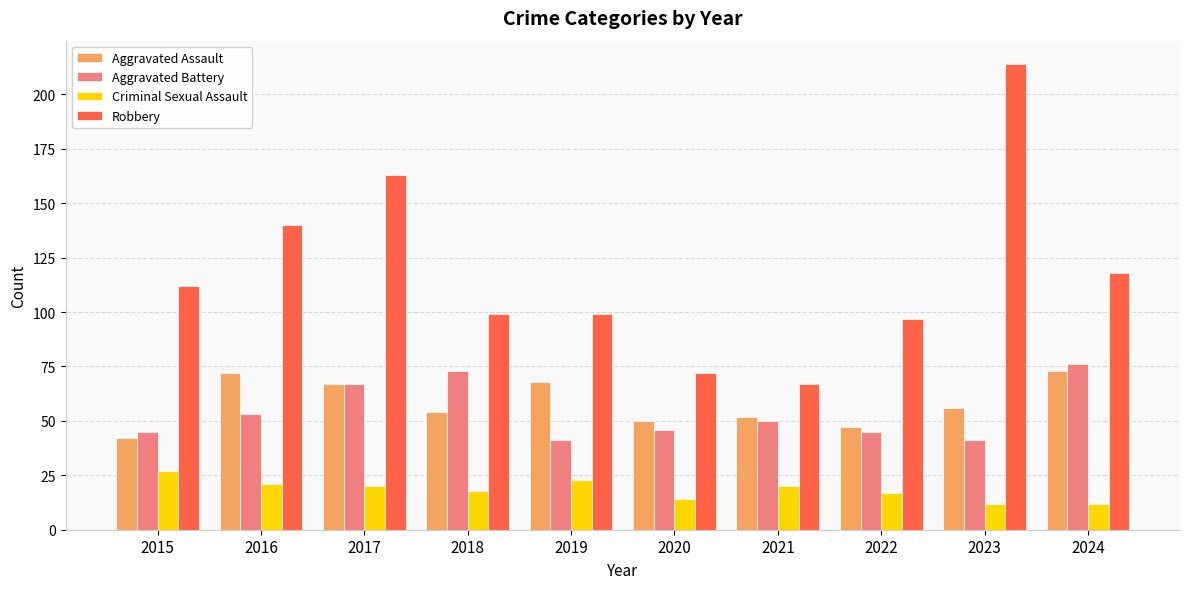

What is the total value across all series at 2024?

279